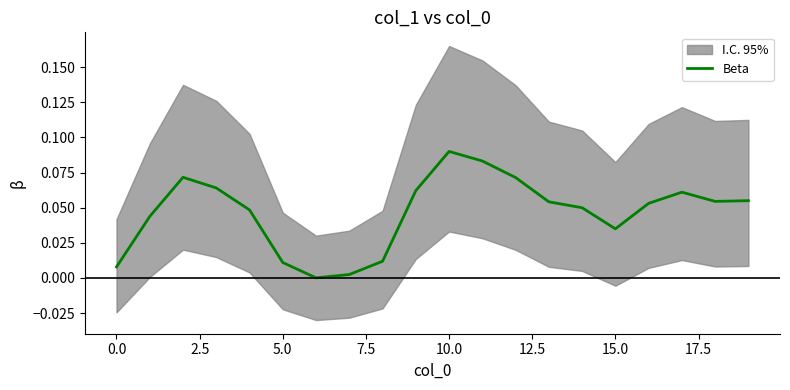

What is the value of the 14th point from the left?

0.1